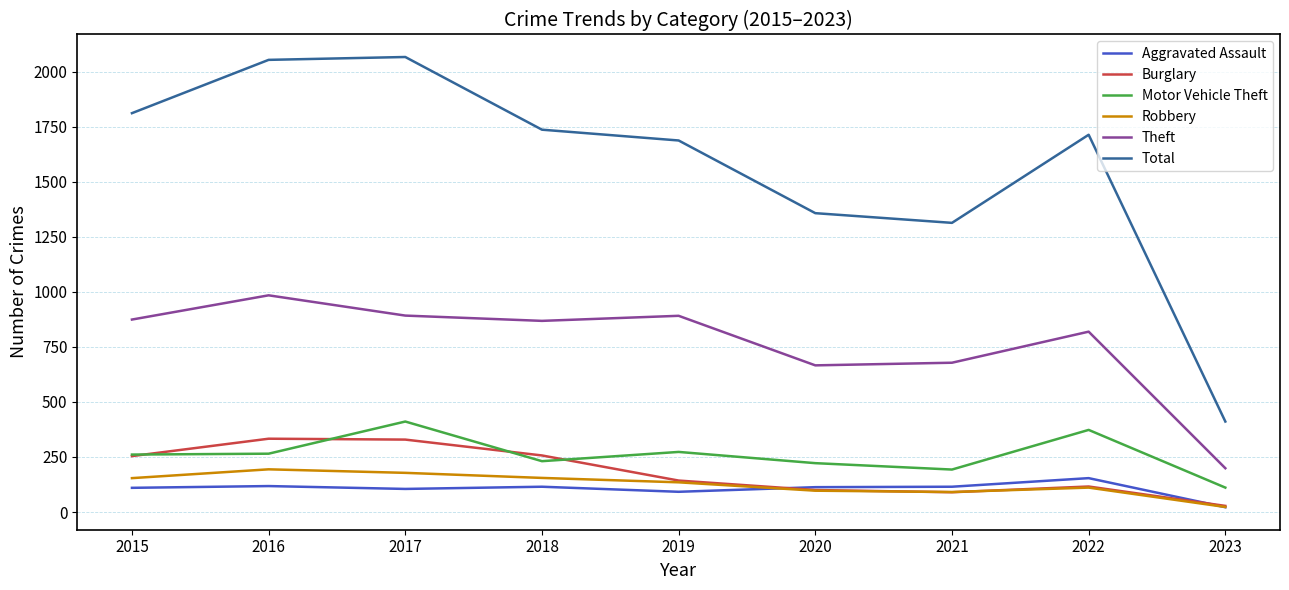

Read the Motor Vehicle Theft value at 2020, to the nearest 5.

220